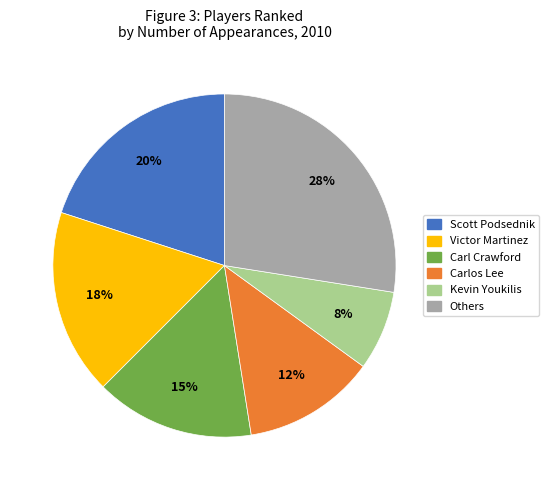

Which slice is the smallest?

Kevin Youkilis